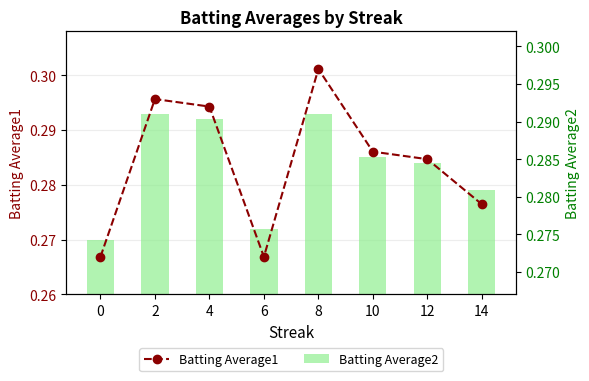

What are all the series names shown in the legend?

Batting Average2, Batting Average1